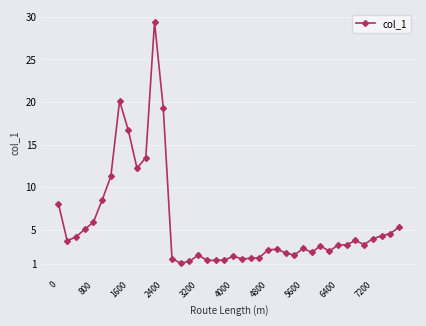

What is the difference between the maximum and minimum values?

28.3